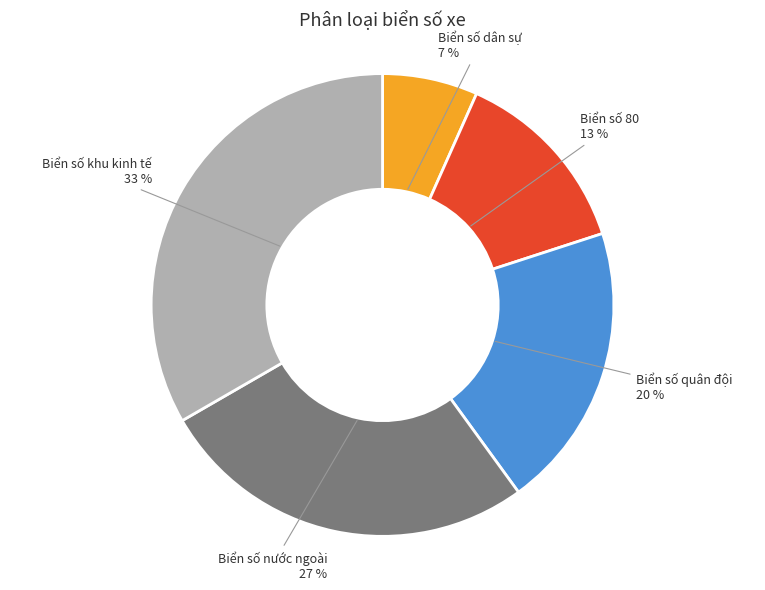

To the nearest percent, what is the average slice percentage?

20%